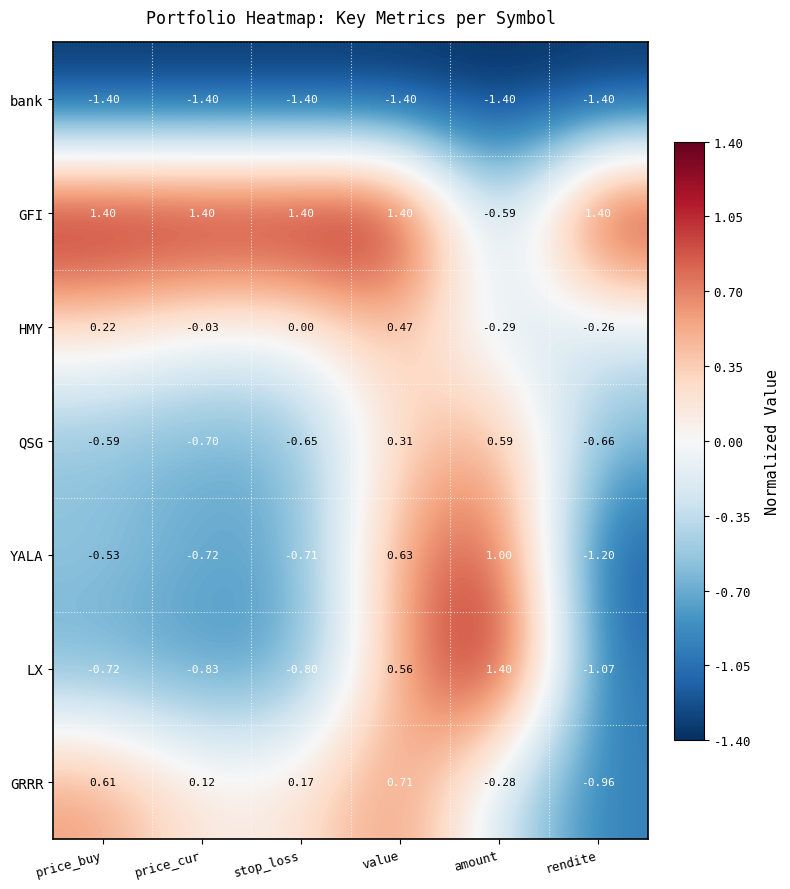

At which category is the sum across all series the highest?

value